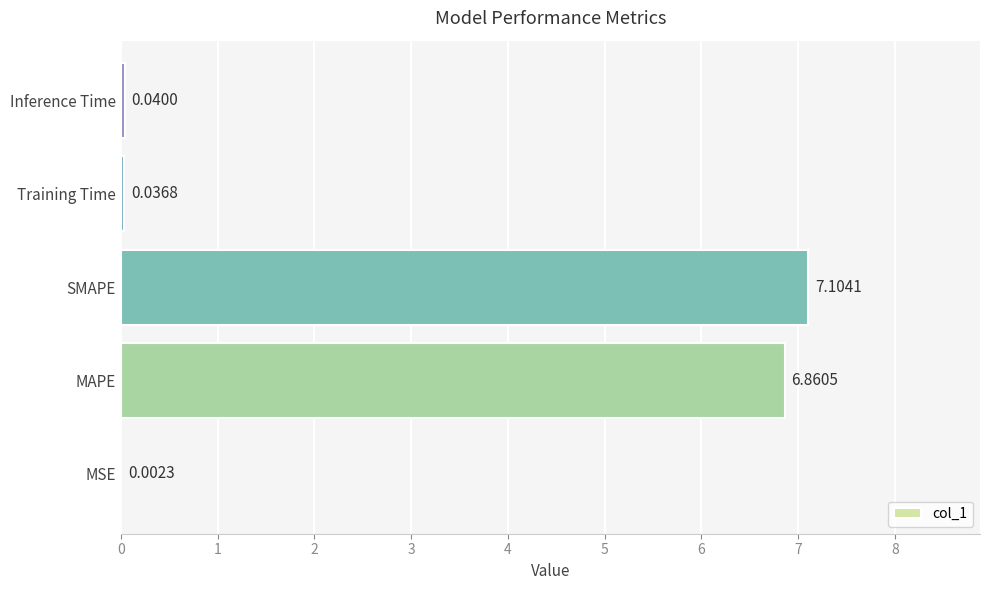

What is the sum of all values?

14.0